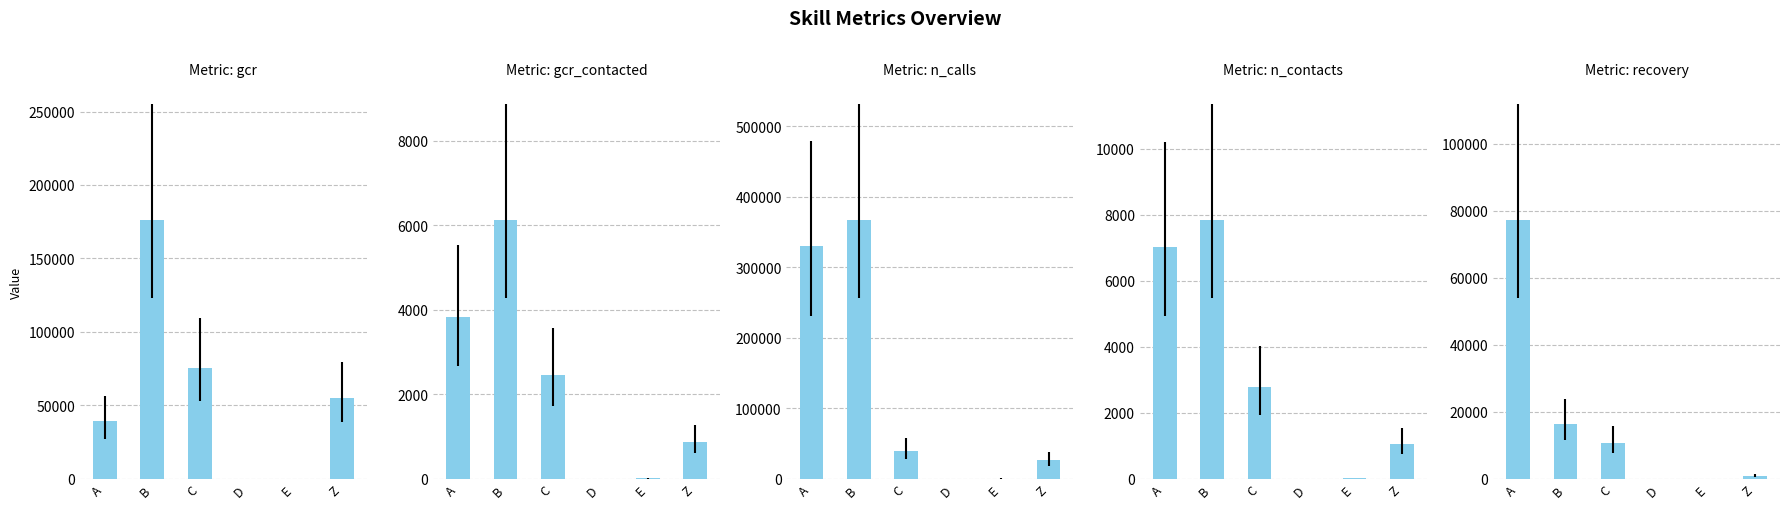

Is it true that recovery equals 10828.7 at C?

True